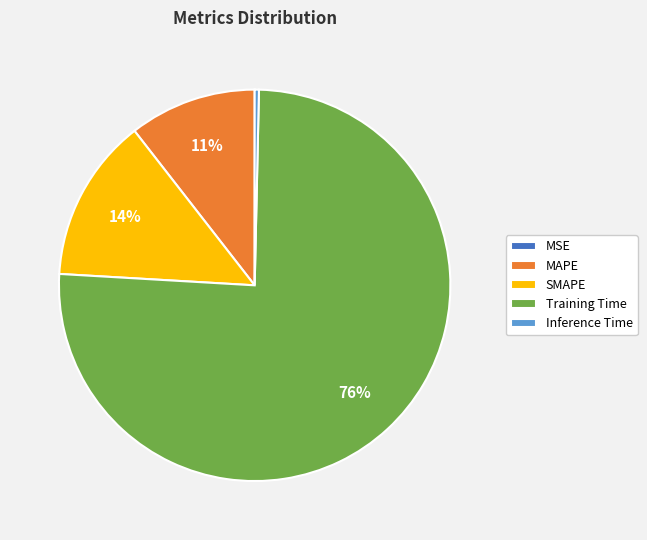

True or false: Inference Time accounts for 14% of the total.

False